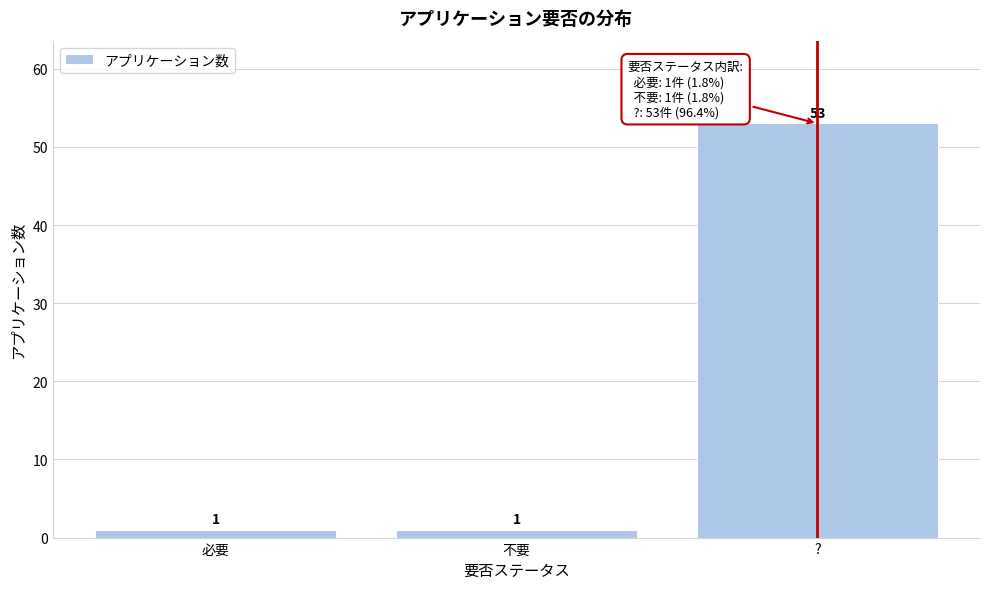

Reading right to left, what are all the values shown in this chart?

53	1	1